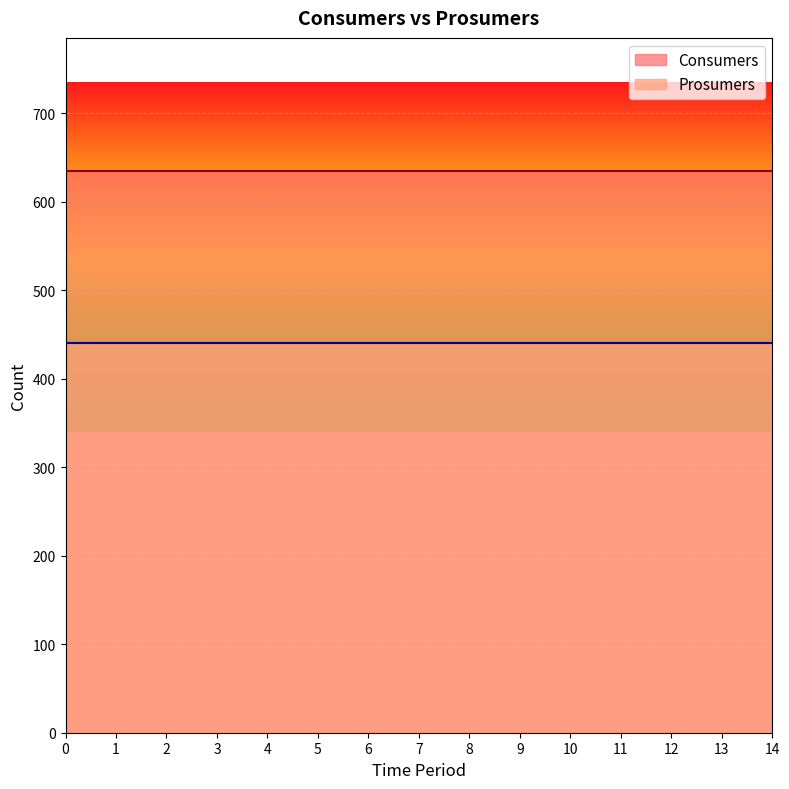

Rank the series by their maximum value, from highest to lowest.

Consumers, Prosumers